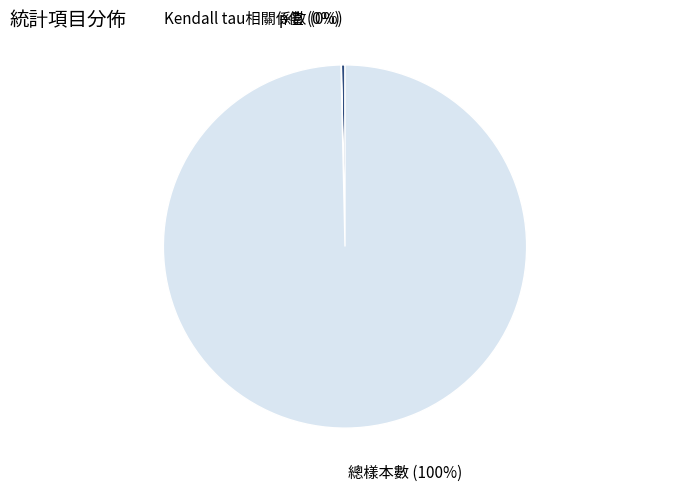

To the nearest percent, what portion does 總樣本數 represent?

100%